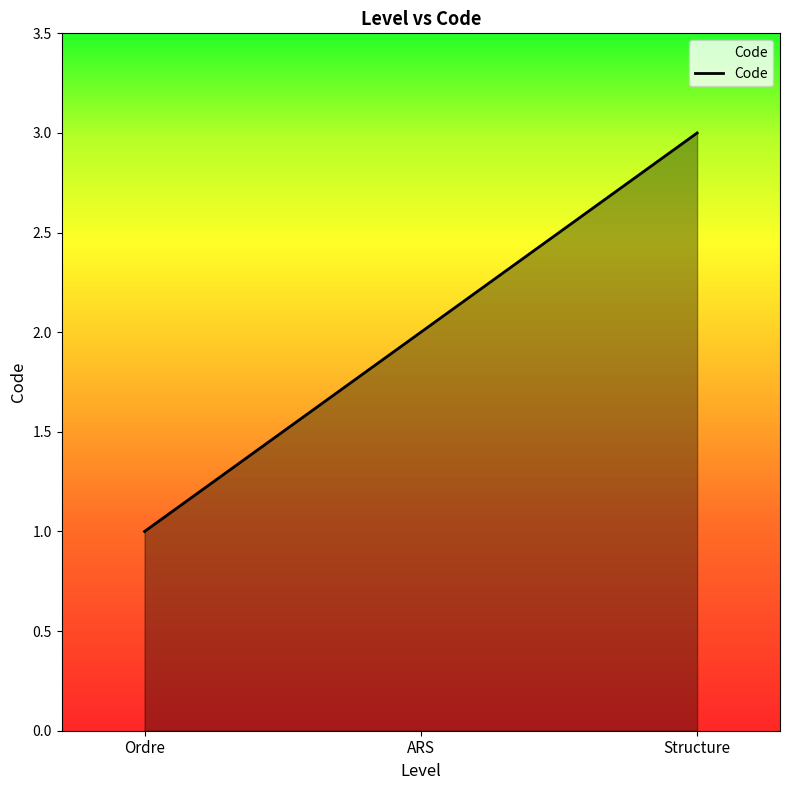

What is the change in value from Ordre to Structure?

+2